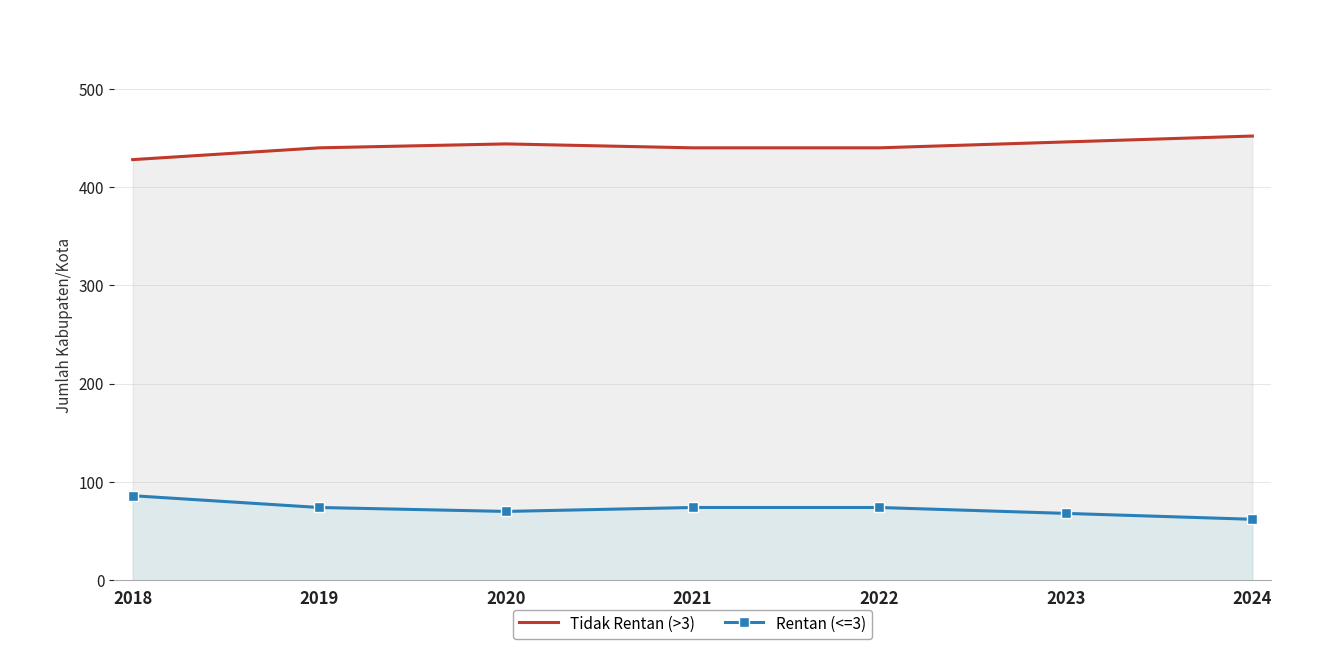

What is the average value of the Rentan (<=3) series?

73